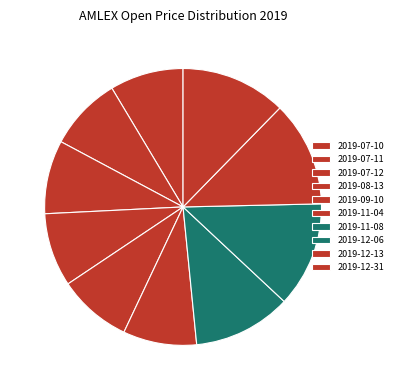

What is the smallest slice in the pie chart?

2019-07-10